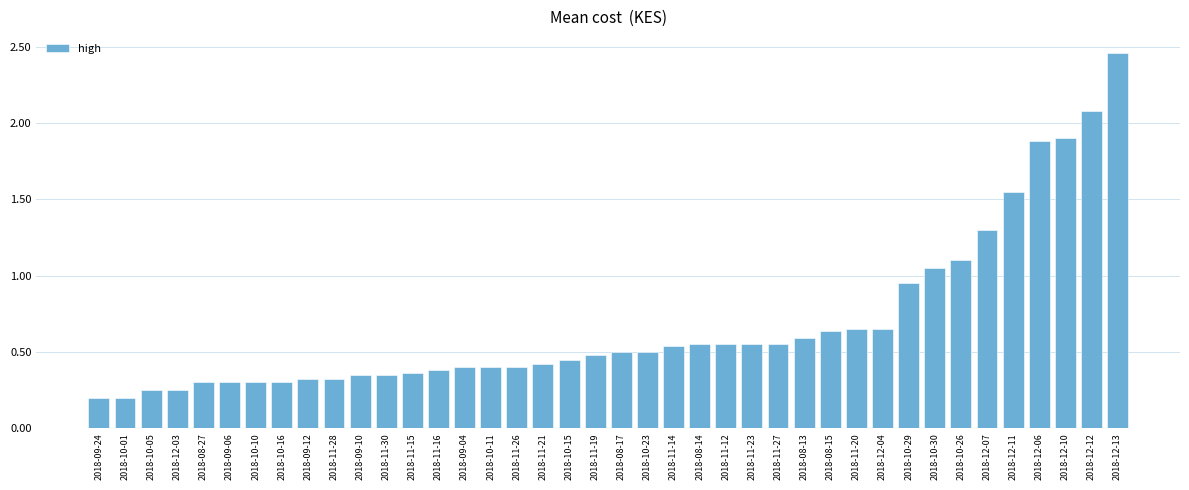

Is it true that the value at 2018-12-06 is 2.7?

False